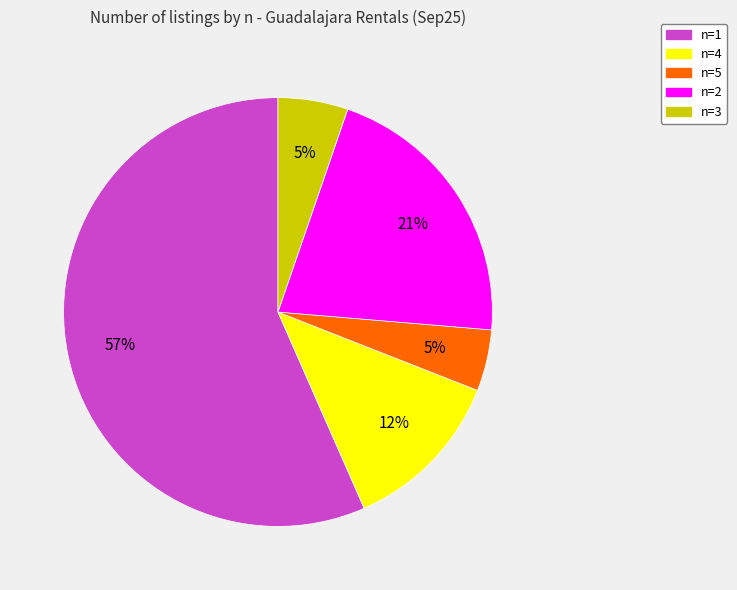

To the nearest percent, what is the average slice percentage?

20%